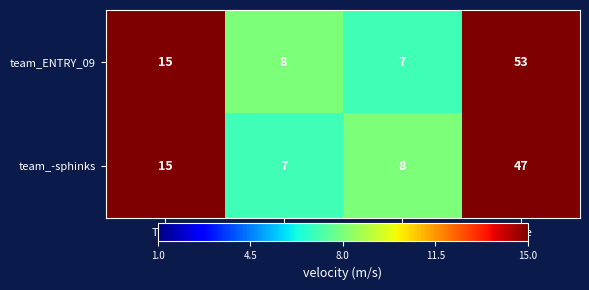

True or false: team_ENTRY_09 has a value of 15 at Total.

True